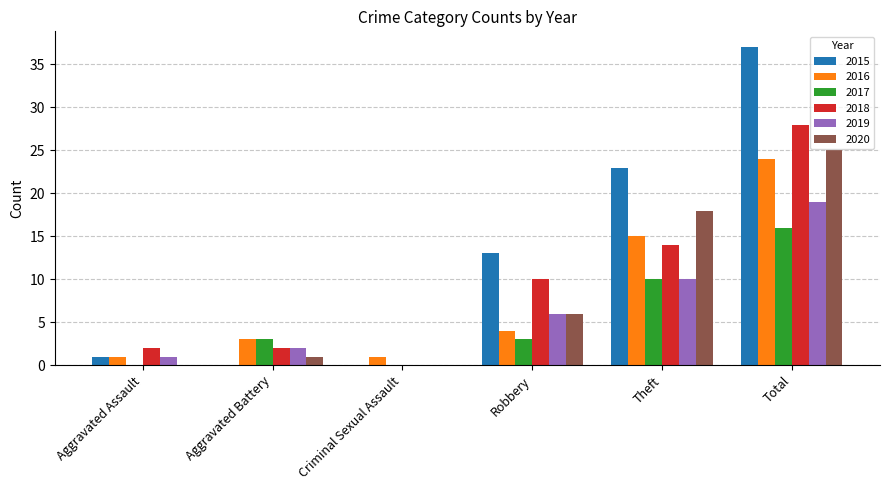

Count the 2017 values in the range 0 to 10.

5